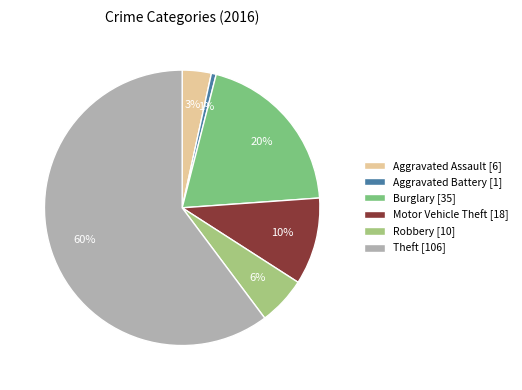

What is the ratio of the value at Robbery [10] to the value at Motor Vehicle Theft [18]?

0.6